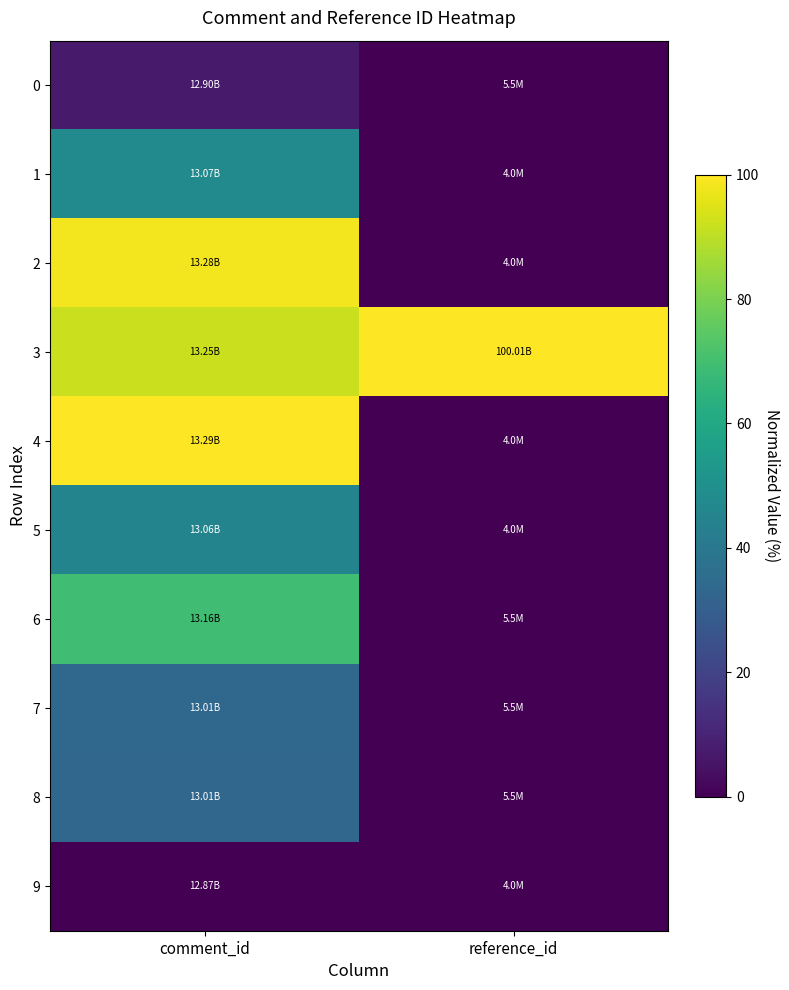

Rank the series by their maximum value, from highest to lowest.

3, 4, 2, 6, 1, 5, 7, 8, 0, 9